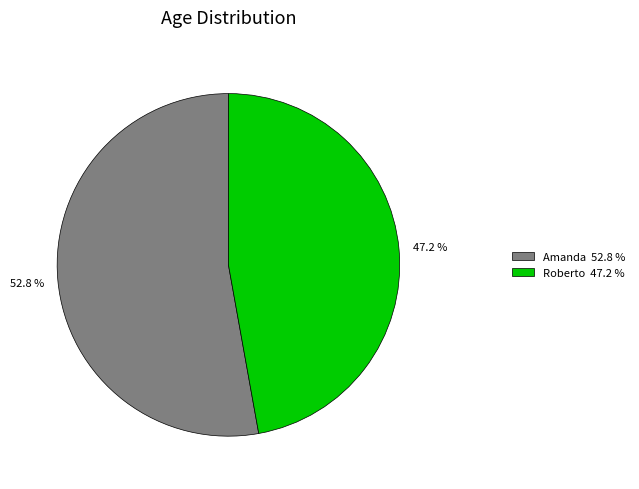

Combined, do Roberto and Amanda account for over 50%?

Yes